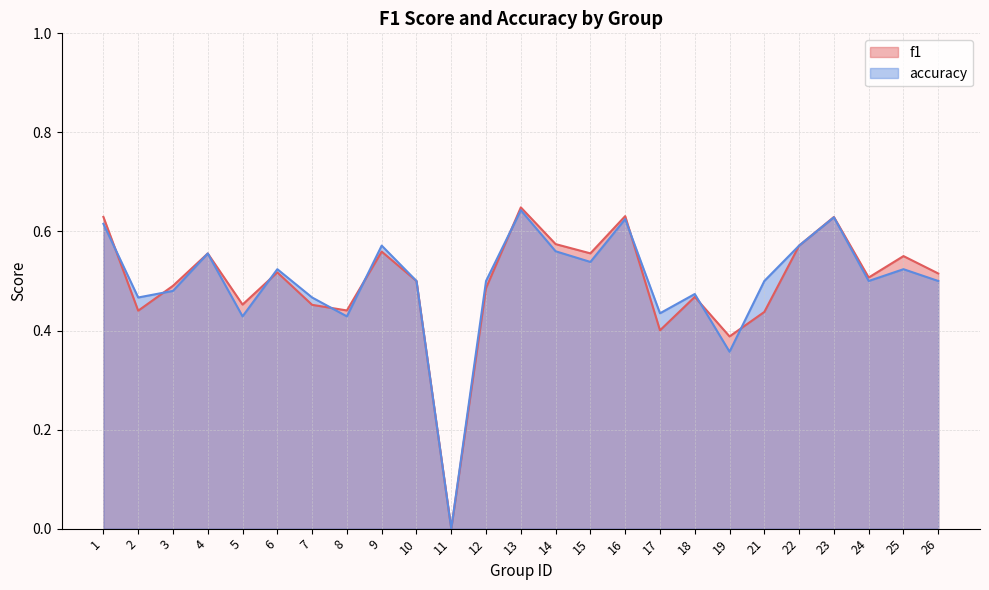

What is the approximate value of accuracy at 8?

0.4